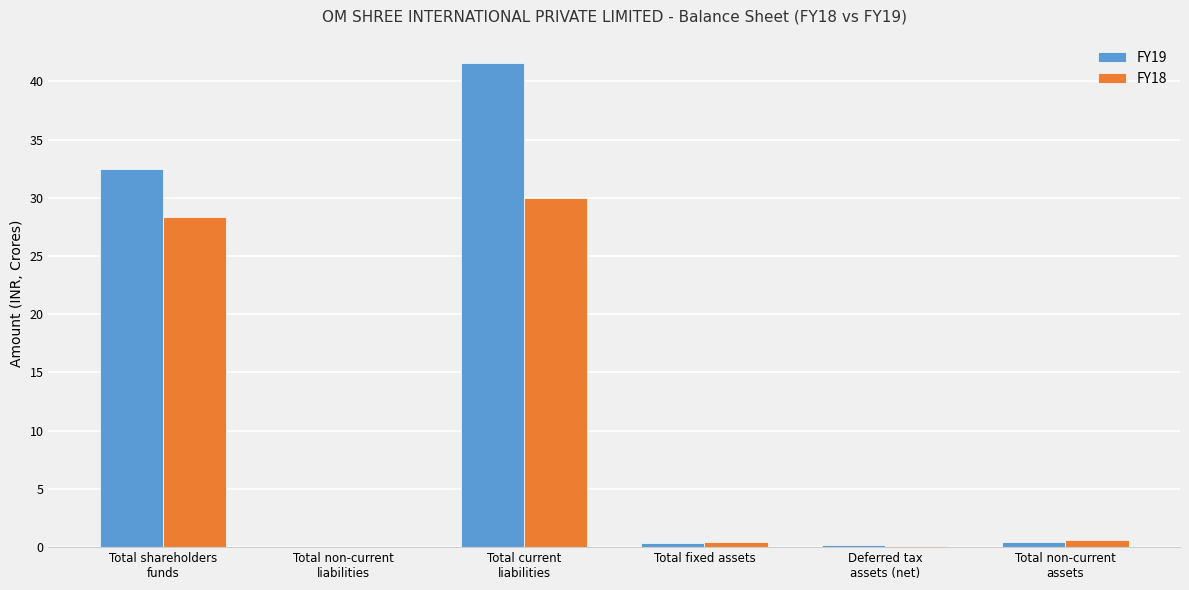

Which series has the largest total across all categories?

FY19